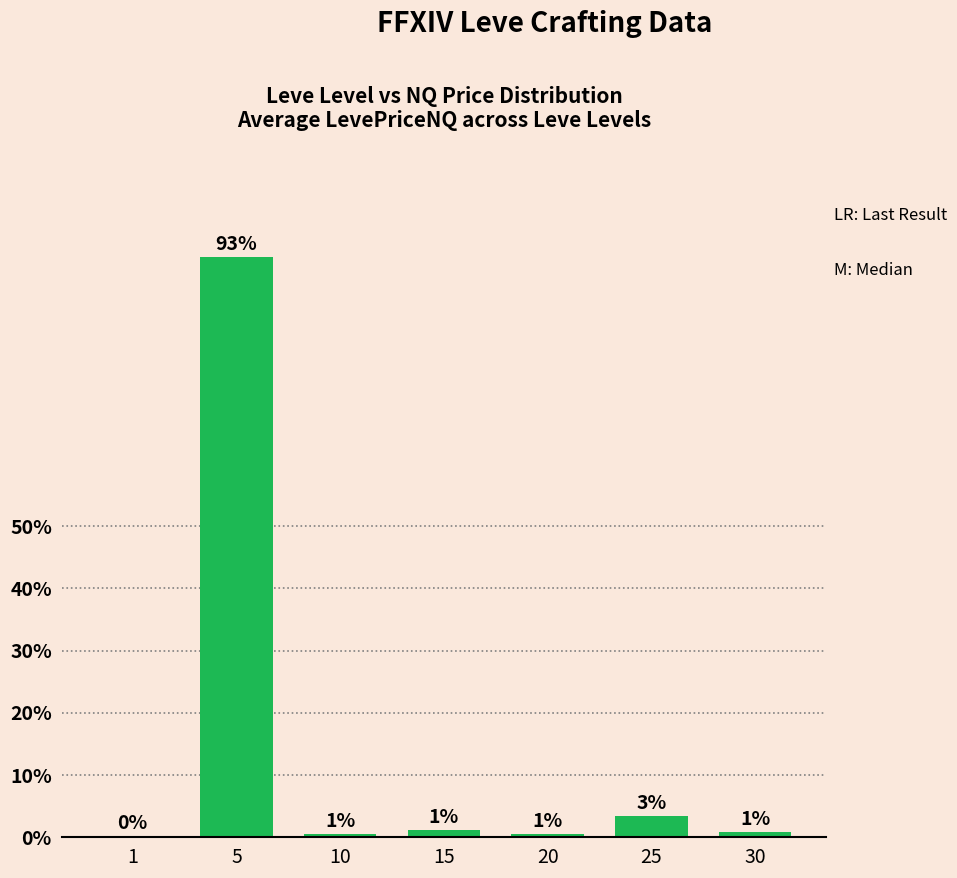

Reading right to left, list all the values displayed in this chart.

0.8	3.4	0.6	1.2	0.5	93.3	0.2